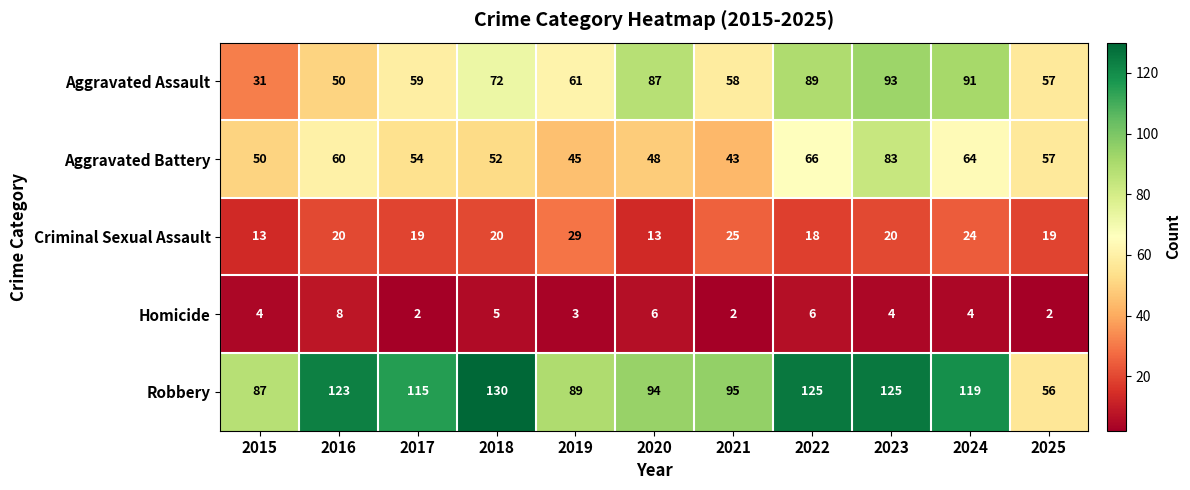

The value of Criminal Sexual Assault at 2021 is 41. True or false?

False